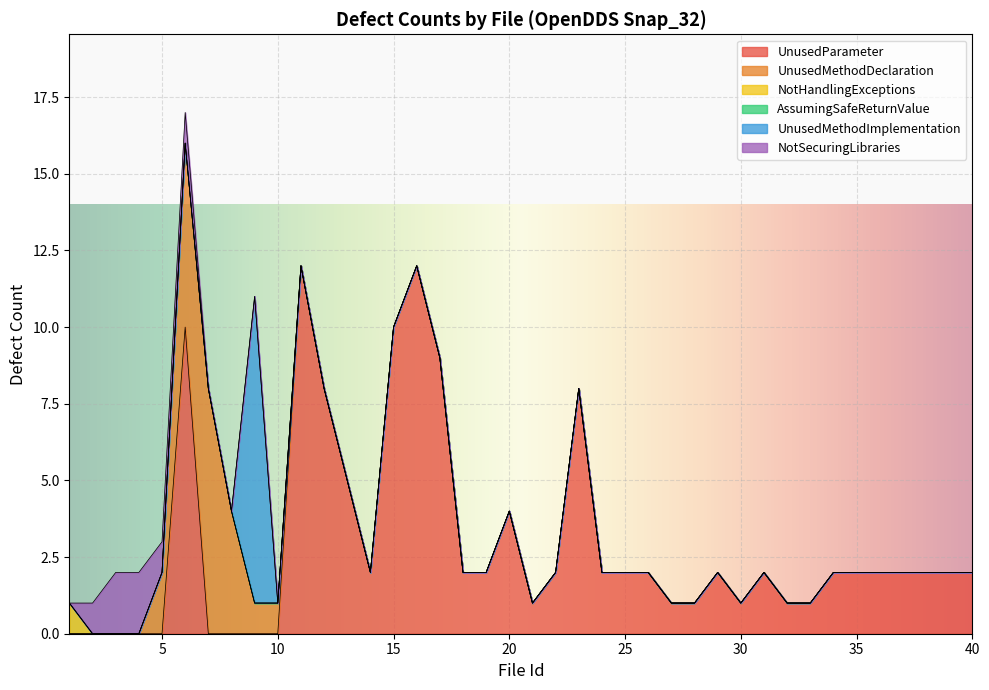

Is the value of UnusedMethodImplementation at 2 greater than the value of NotSecuringLibraries at 31?

No